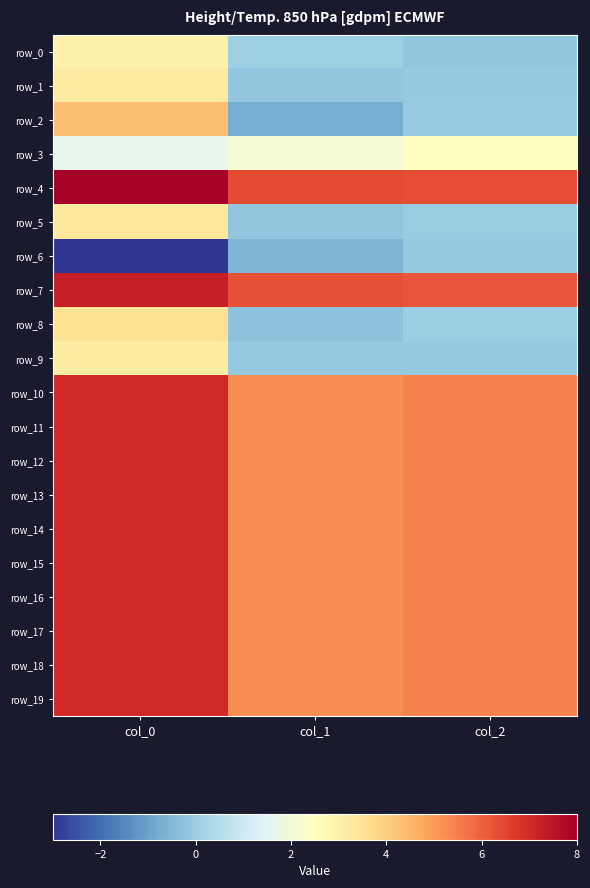

Is the value of row_8 at col_1 greater than the value of row_11 at col_1?

No